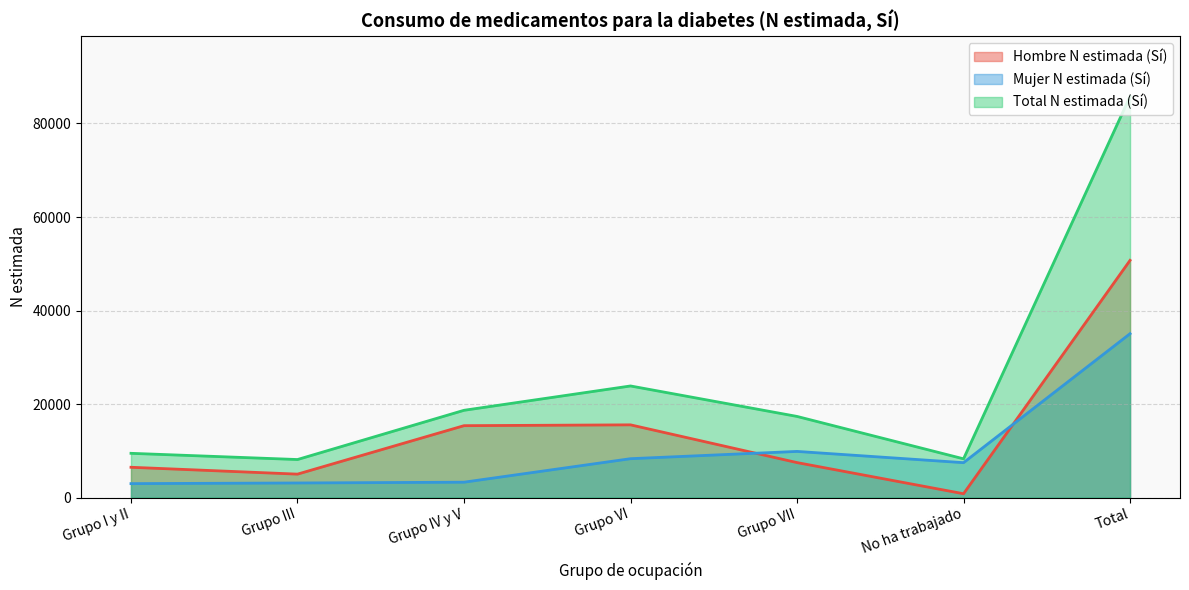

Which series has the largest range (max minus min)?

Total N estimada (Sí)